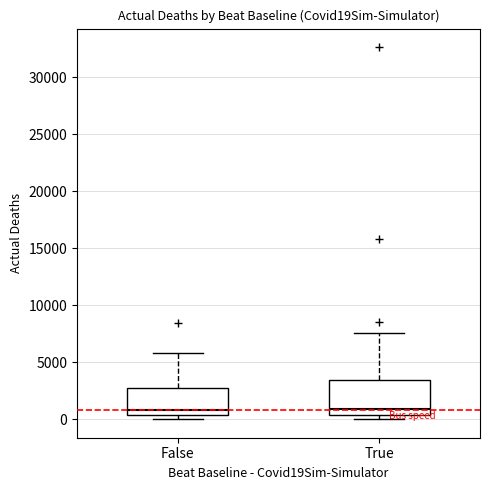

Reading left to right, read every box against the y-axis: the position of its median line, the range the box covers, and the ends of its whiskers. The values are not printed on the chart, so give them approximately, as read against the axis.

False: median 1000, box 500 to 2500, whiskers 0 to 6000
True: median 1000, box 500 to 3500, whiskers 0 to 7500